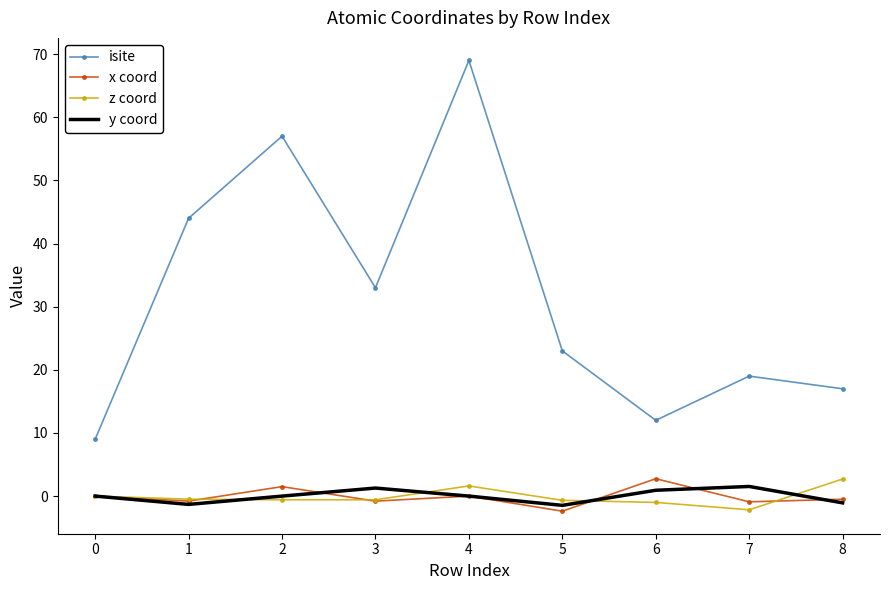

The y coord series shows 1.5 at 7. True or false?

True